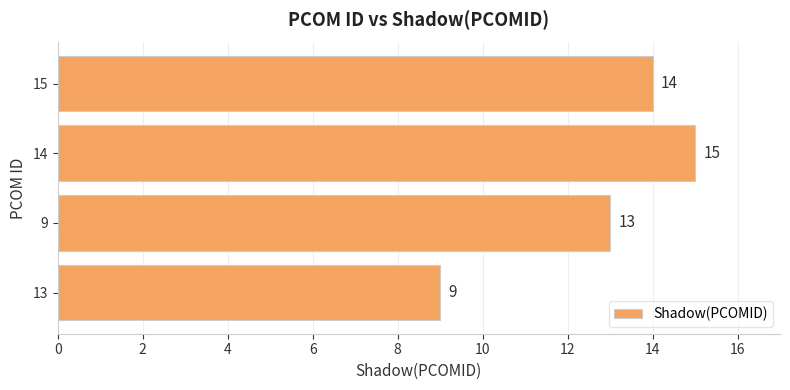

List the labels in order of value, smallest first.

13, 9, 15, 14